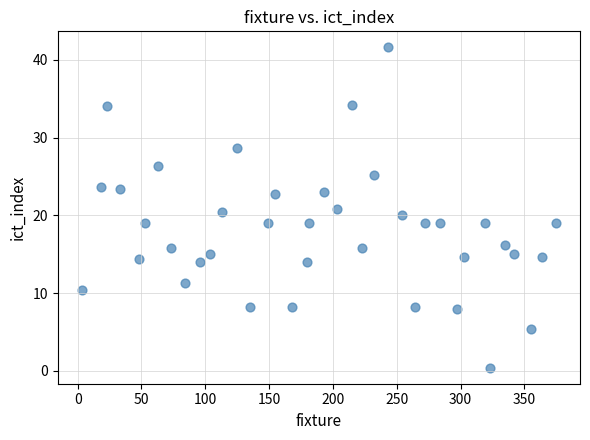

What is the range of X values (max minus min)?

372.0